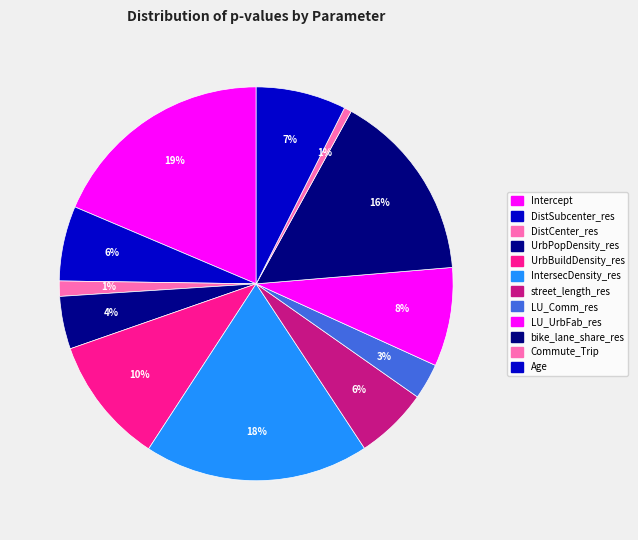

The IntersecDensity_res slice represents 25% of the pie. True or false?

False